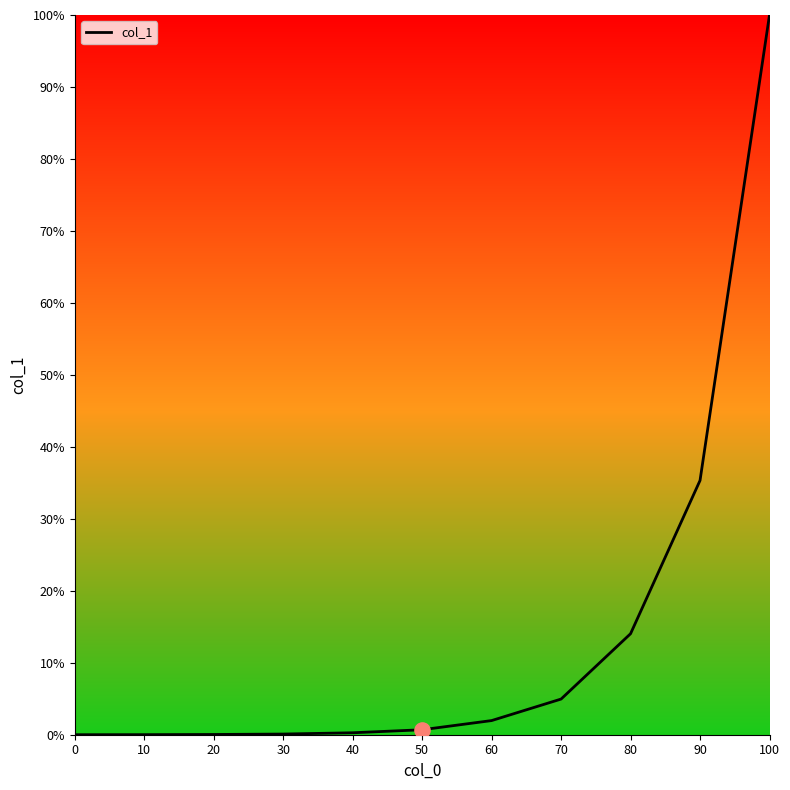

What is the change in value from 60 to 90?

+0.3